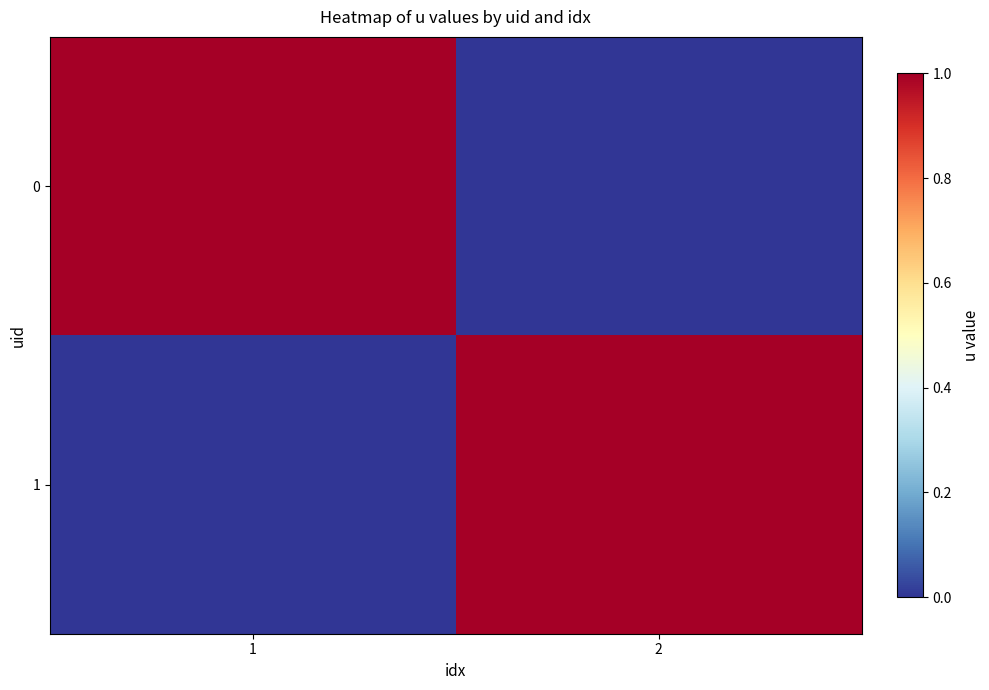

Reading left to right, list all the values displayed in this chart.

0: 1=1	2=0
1: 1=0	2=1